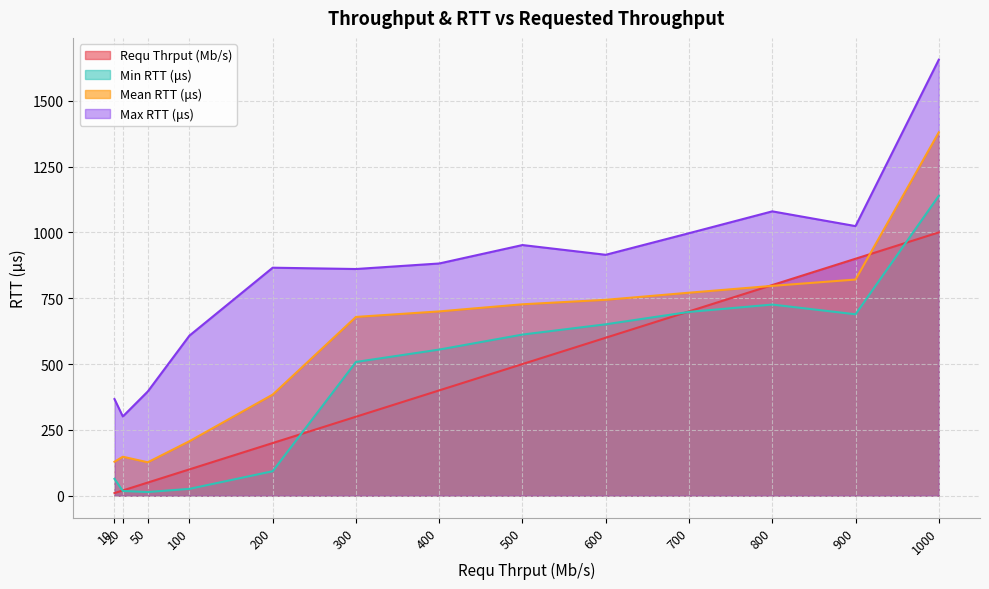

Reading left to right, what are all the values shown in this chart?

Requ Thrput (Mb/s): 10=10	20=20	50=50	100=100	200=200	300=300	400=400	500=500	600=600	700=700	800=800	900=900	1000=1000
Min RTT (μs): 10=64	20=18	50=14	100=26	200=93	300=508	400=555	500=612	600=651	700=698	800=726	900=689	1000=1139
Mean RTT (μs): 10=129	20=148	50=127	100=207	200=384	300=679	400=700	500=727	600=744	700=771	800=797	900=821	1000=1380
Max RTT (μs): 10=367	20=301	50=396	100=608	200=866	300=861	400=882	500=952	600=915	700=997	800=1080	900=1024	1000=1656